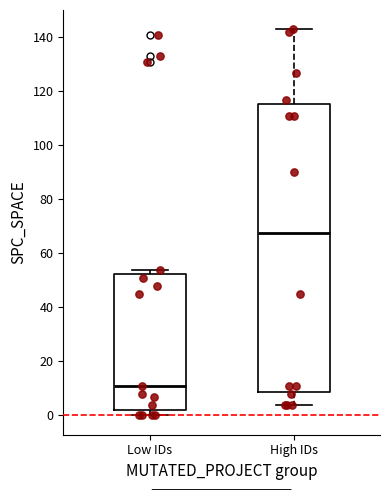

Where is the upper edge of the box for Low IDs on the y-axis? The values are not printed on the chart, so give them approximately, as read against the axis.

52